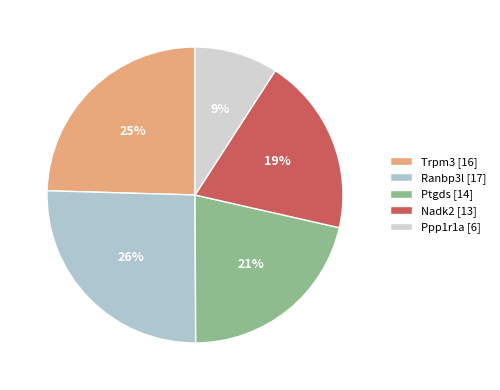

Which slice is the smallest?

Ppp1r1a